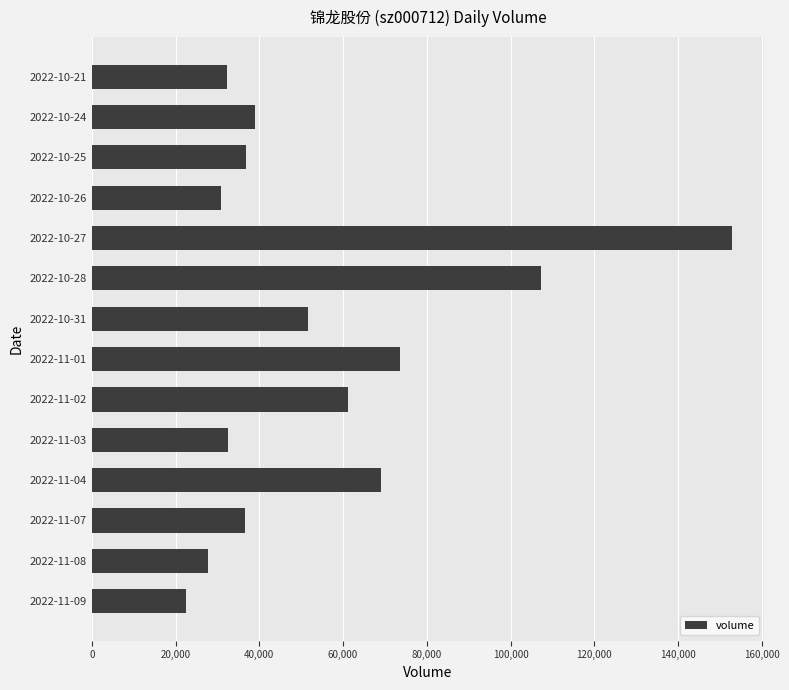

Approximately how many times larger is the value at 2022-11-01 compared to 2022-11-07?

2.0